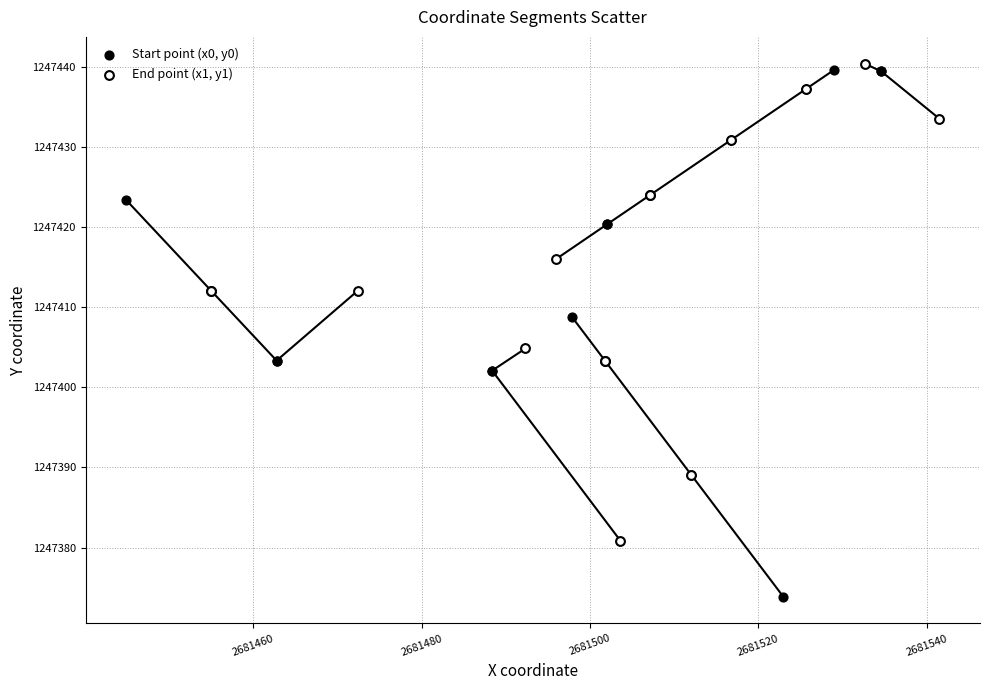

What are all the series names shown in the legend?

Start point (x0, y0), End point (x1, y1)